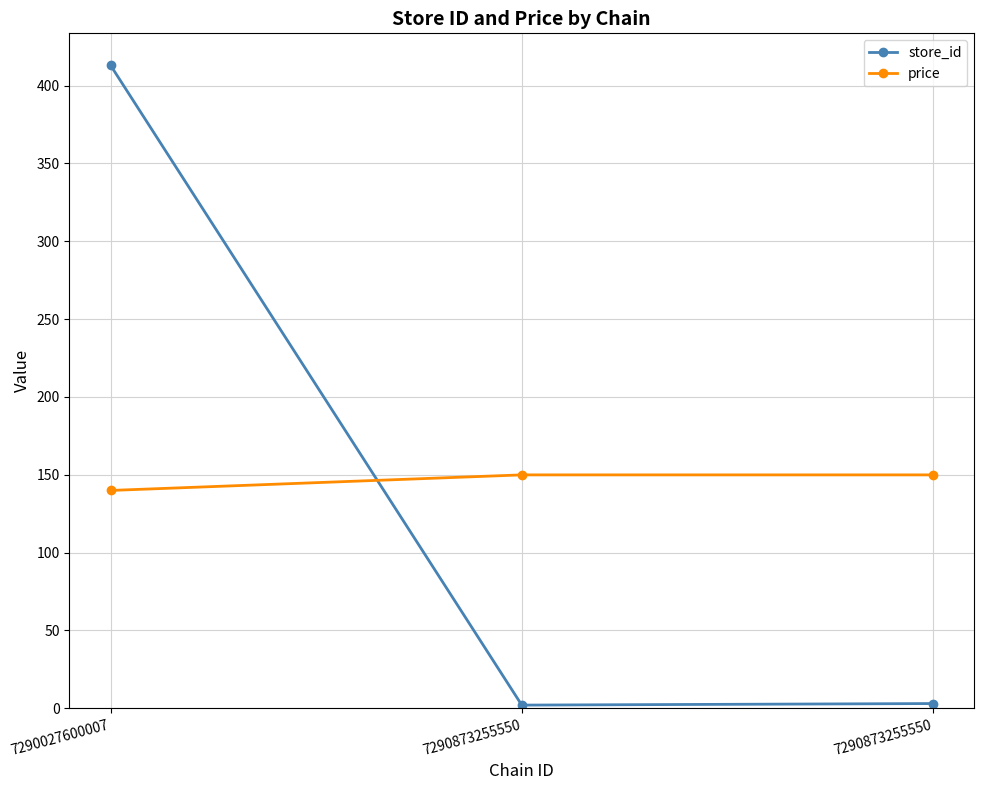

Where does the store_id series first go above 3?

7290027600007